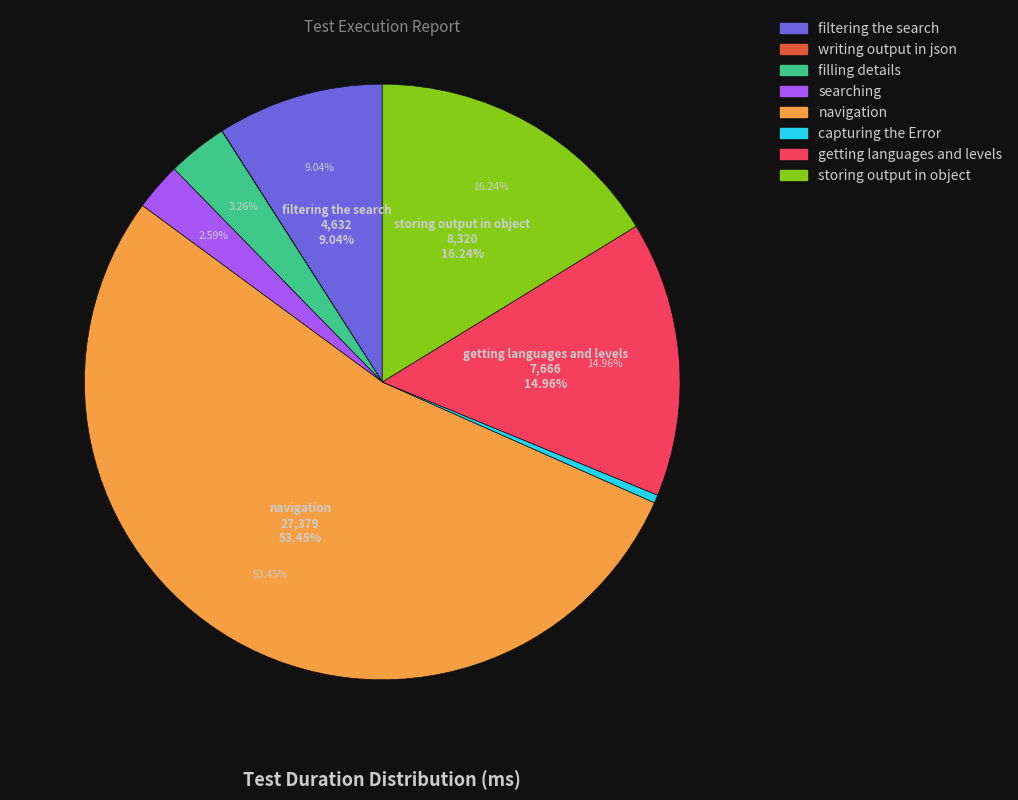

Does navigation represent more than half of the total?

Yes